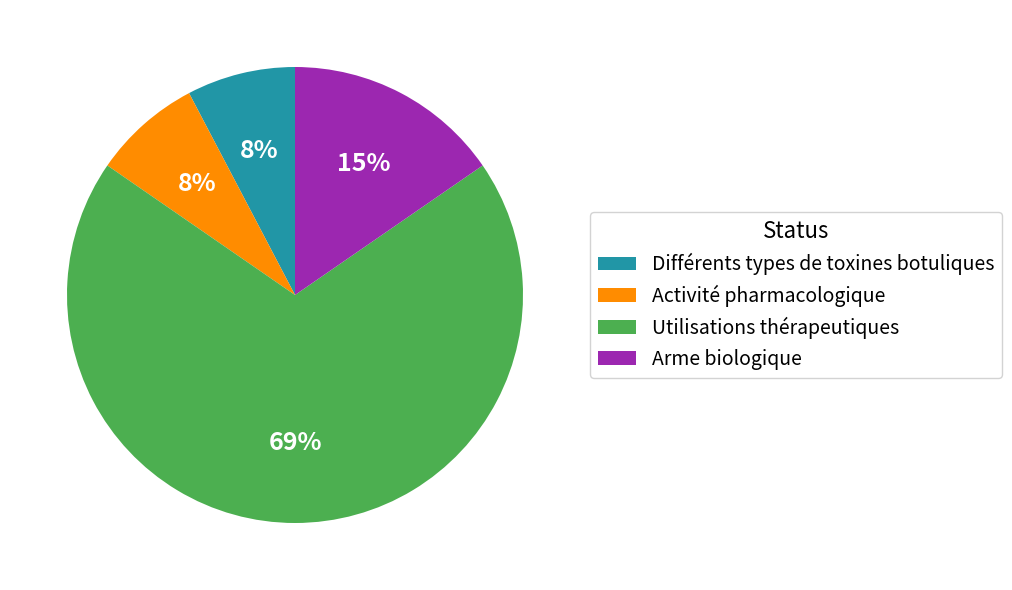

Is it true that Activité pharmacologique is 18% of the pie?

False